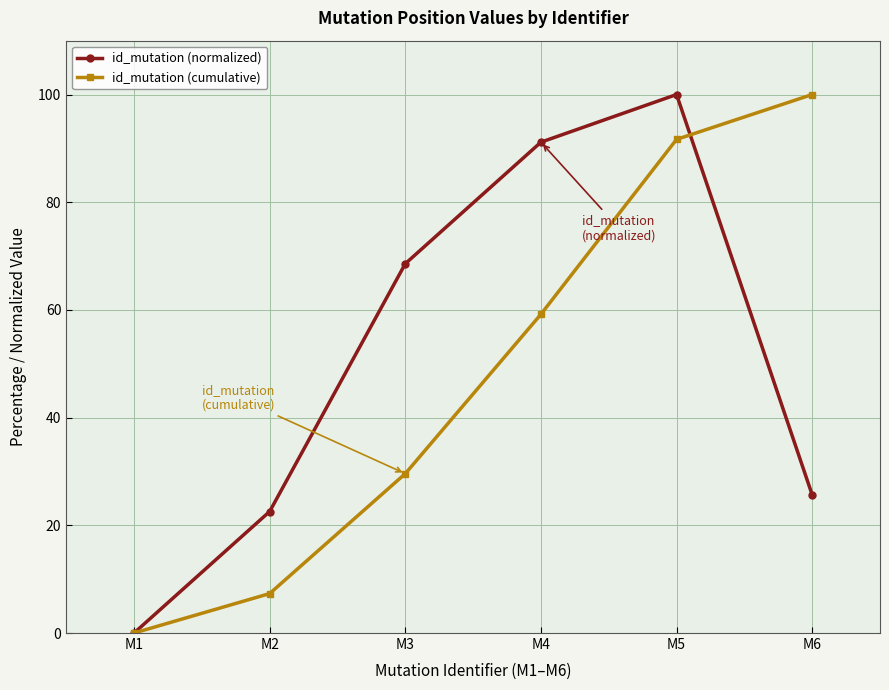

Reading left to right, transcribe all the data shown in this chart.

id_mutation (normalized): 0.0	22.6	68.6	91.2	100.0	25.7
id_mutation (cumulative): 0.0	7.3	29.6	59.2	91.7	100.0